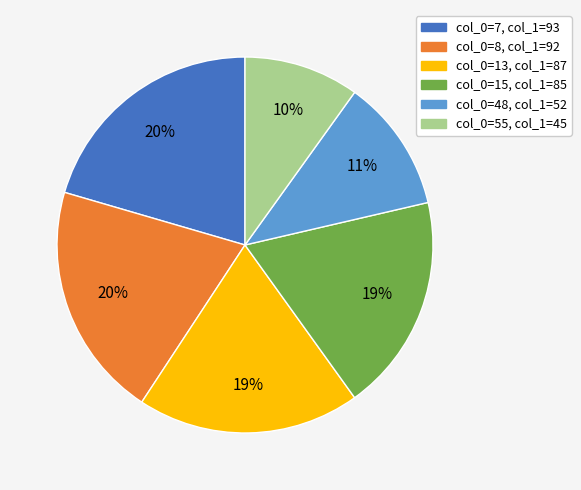

Does any single category account for the majority?

No